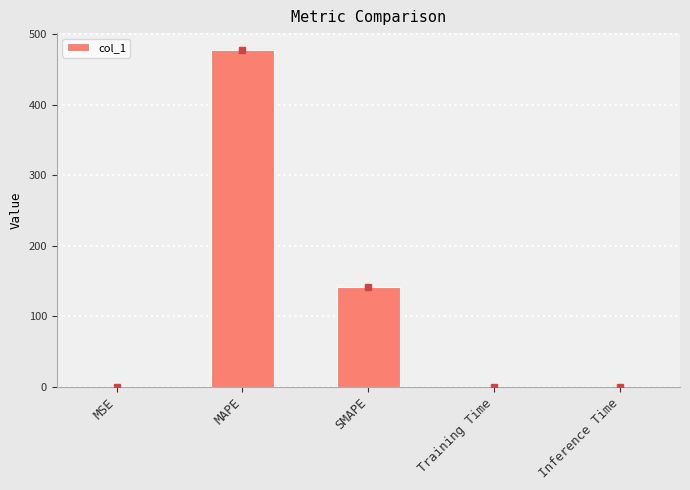

Is it true that the value at Inference Time is 0.0?

True